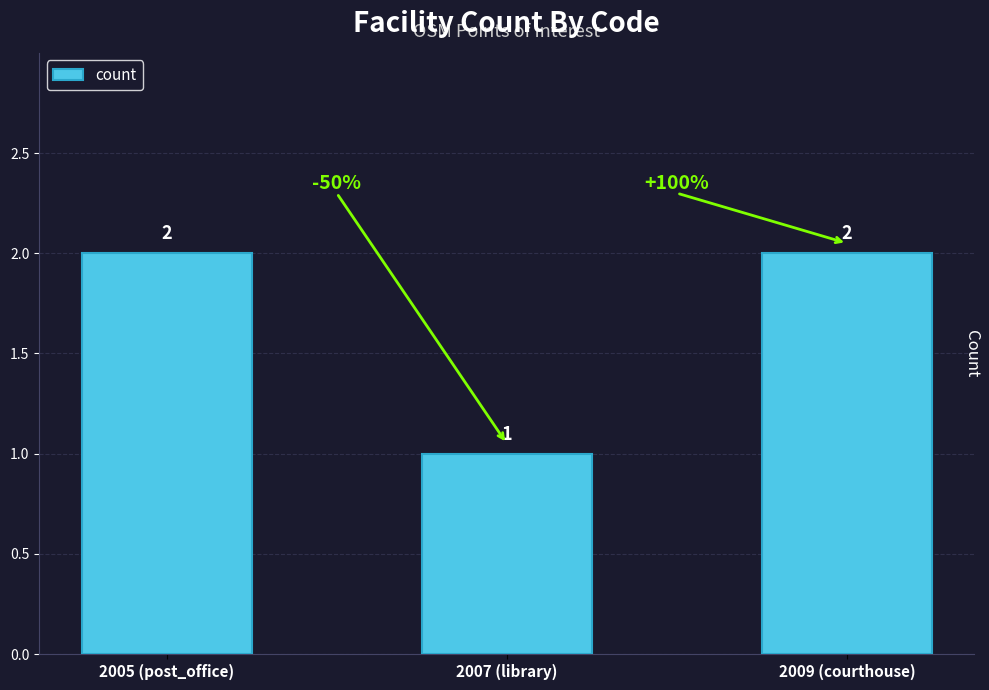

What value does the data have at 2007 (library)?

1